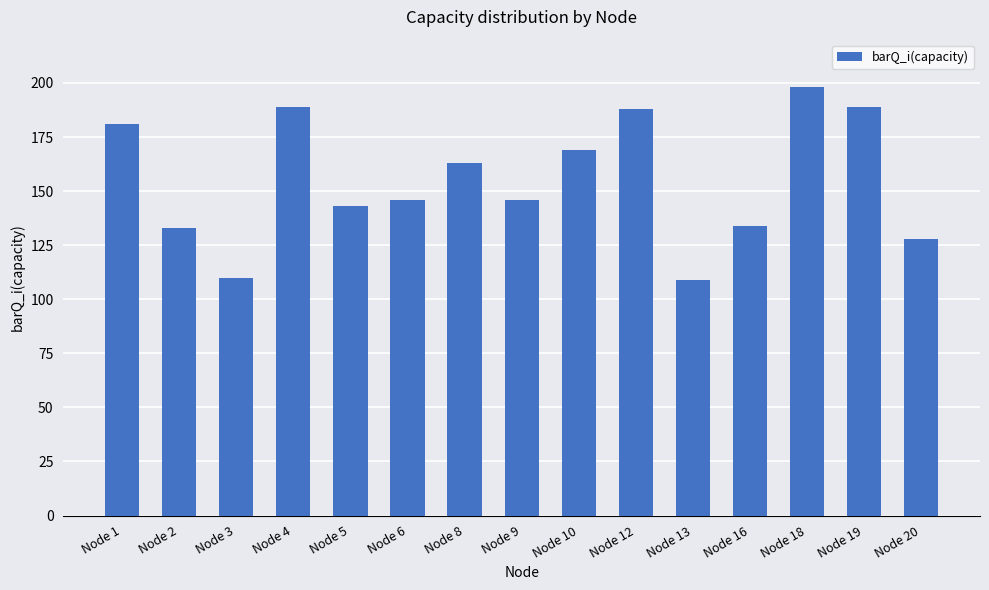

Where does the data first go above 146?

Node 1